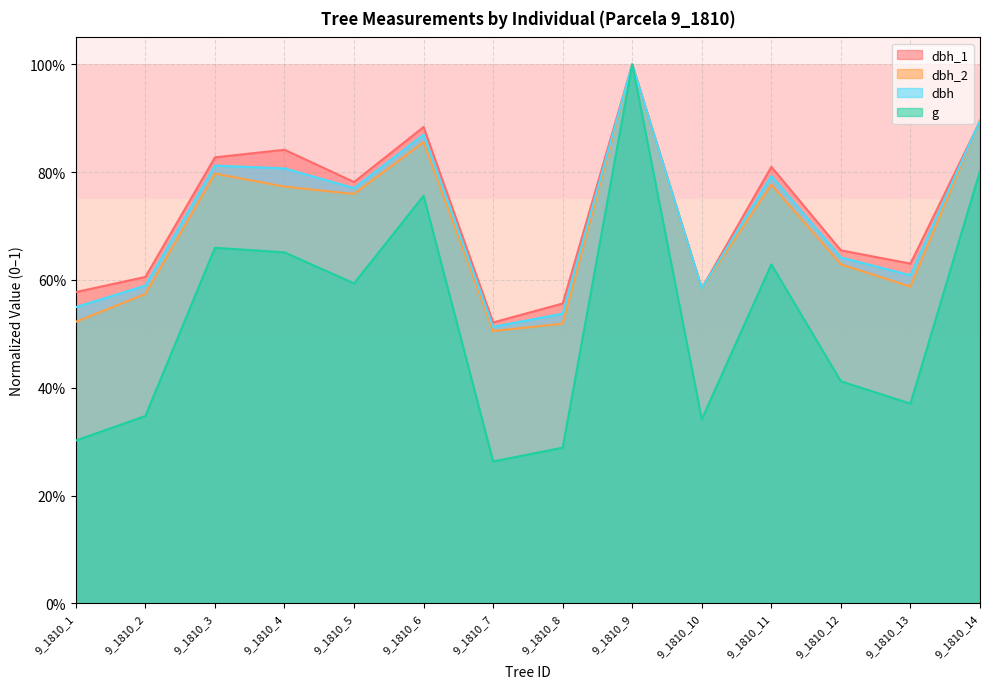

Reading left to right, transcribe all the data shown in this chart.

dbh_1: 9_1810_1=0.6	9_1810_2=0.6	9_1810_3=0.8	9_1810_4=0.8	9_1810_5=0.8	9_1810_6=0.9	9_1810_7=0.5	9_1810_8=0.6	9_1810_9=1.0	9_1810_10=0.6	9_1810_11=0.8	9_1810_12=0.7	9_1810_13=0.6	9_1810_14=0.9
dbh_2: 9_1810_1=0.5	9_1810_2=0.6	9_1810_3=0.8	9_1810_4=0.8	9_1810_5=0.8	9_1810_6=0.9	9_1810_7=0.5	9_1810_8=0.5	9_1810_9=1.0	9_1810_10=0.6	9_1810_11=0.8	9_1810_12=0.6	9_1810_13=0.6	9_1810_14=0.9
dbh: 9_1810_1=0.5	9_1810_2=0.6	9_1810_3=0.8	9_1810_4=0.8	9_1810_5=0.8	9_1810_6=0.9	9_1810_7=0.5	9_1810_8=0.5	9_1810_9=1.0	9_1810_10=0.6	9_1810_11=0.8	9_1810_12=0.6	9_1810_13=0.6	9_1810_14=0.9
g: 9_1810_1=0.3	9_1810_2=0.3	9_1810_3=0.7	9_1810_4=0.7	9_1810_5=0.6	9_1810_6=0.8	9_1810_7=0.3	9_1810_8=0.3	9_1810_9=1.0	9_1810_10=0.3	9_1810_11=0.6	9_1810_12=0.4	9_1810_13=0.4	9_1810_14=0.8